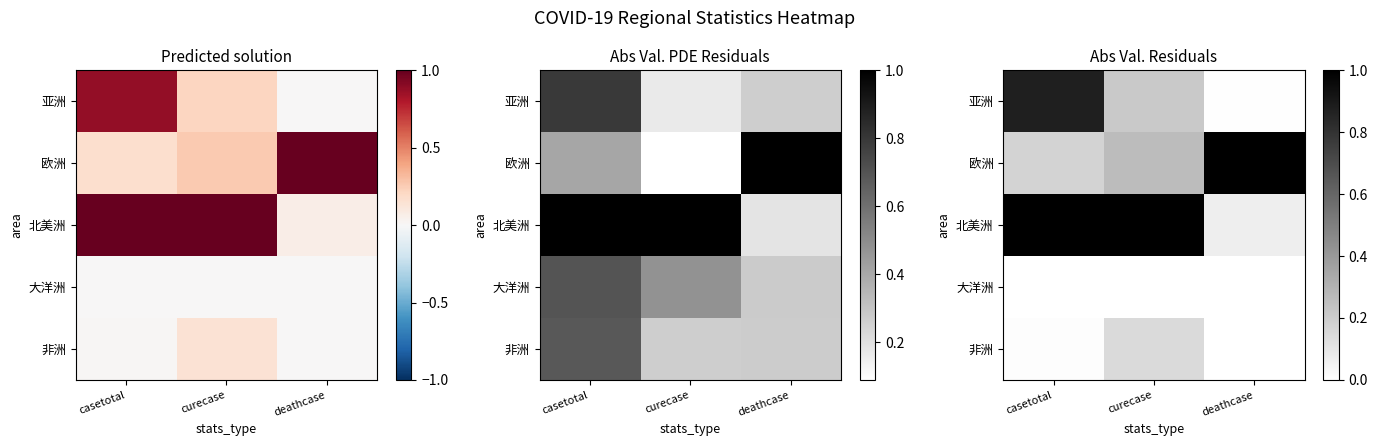

What is the difference between the highest and lowest values at casetotal?

1.0